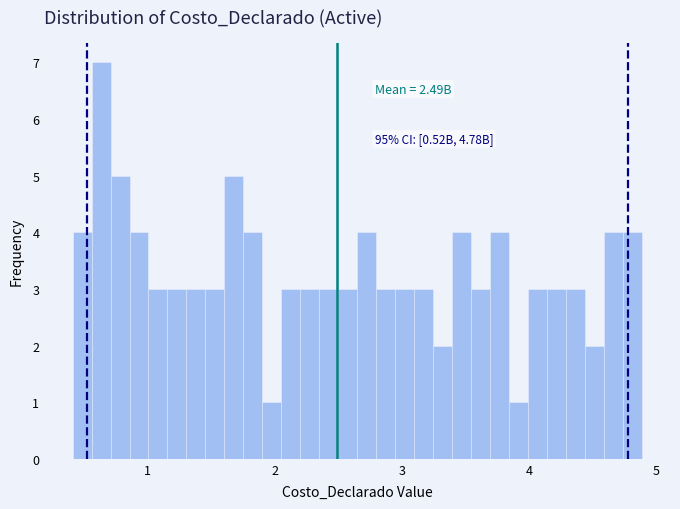

Read against the x-axis, roughly where is the centre of the tallest bar?

0.6